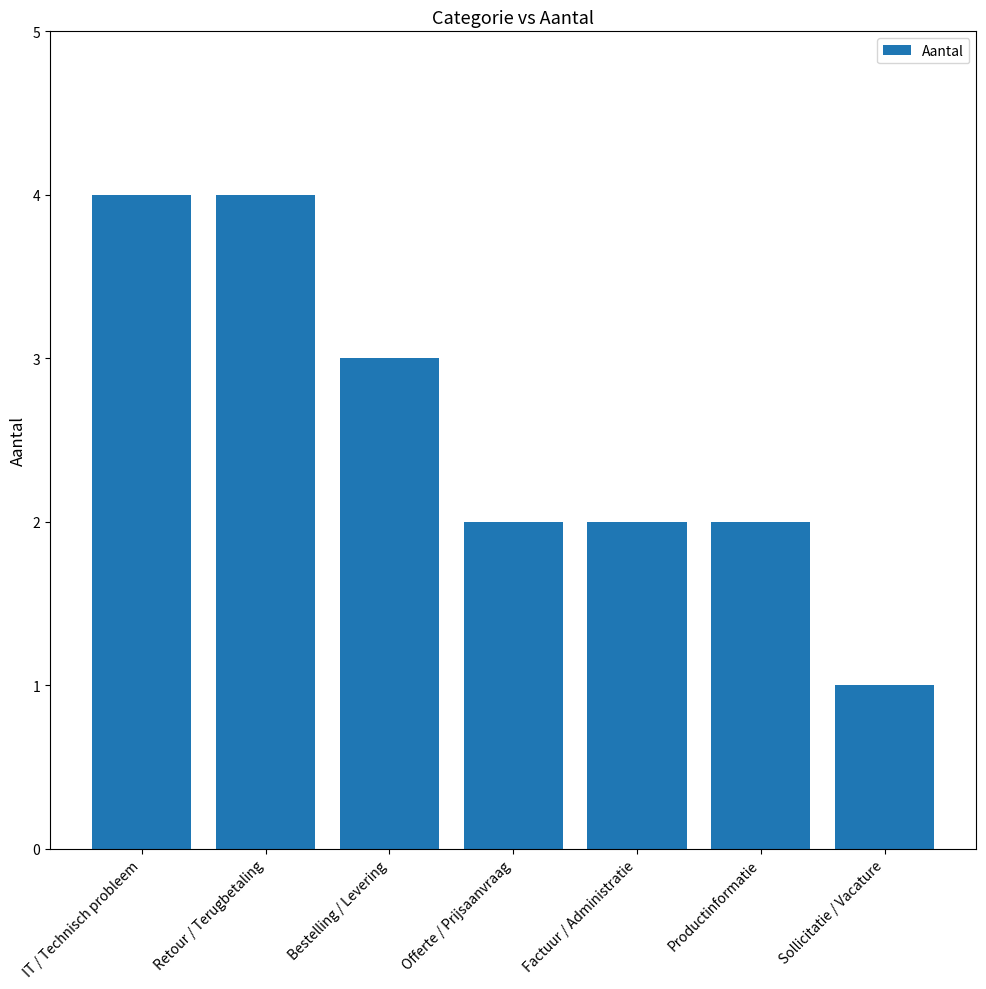

What is the greatest value displayed?

4